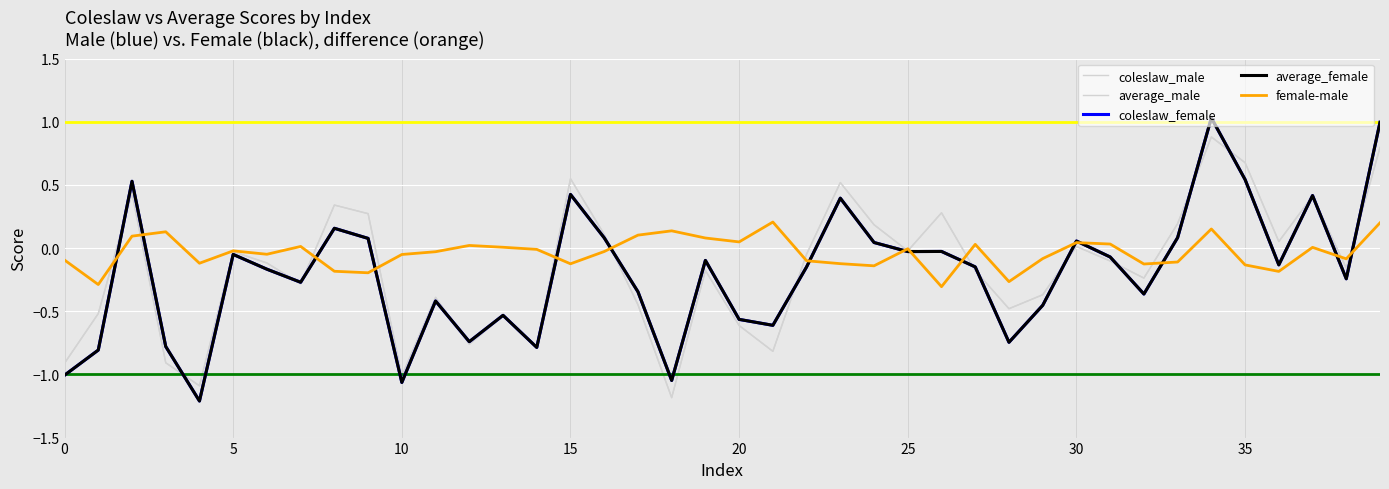

How many lines are shown in the chart?

5